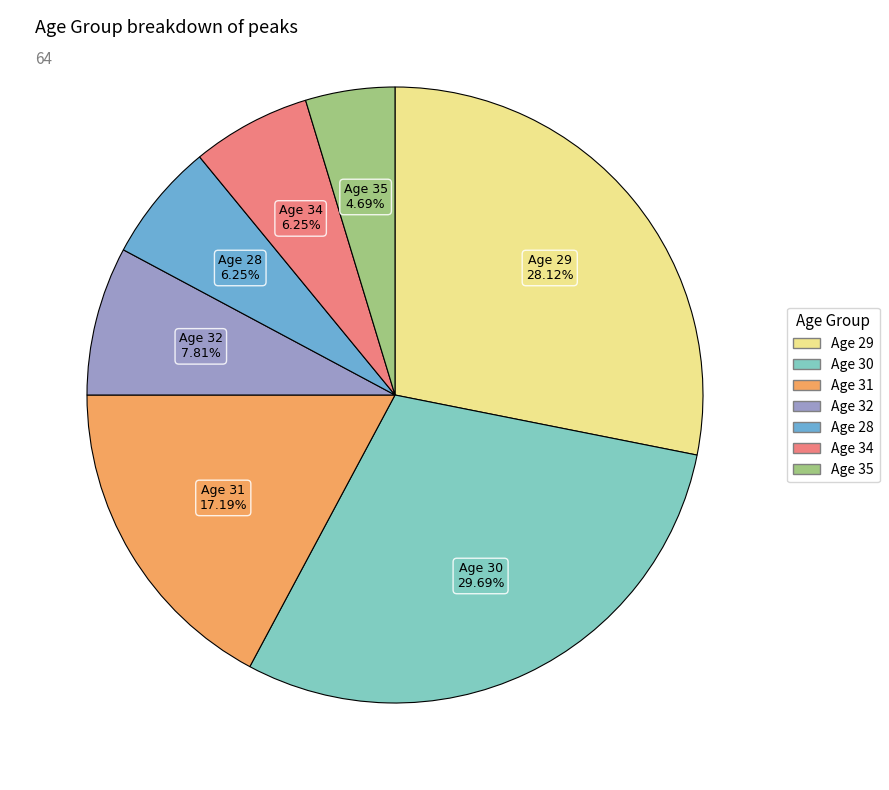

Count the number of slices in the pie.

7